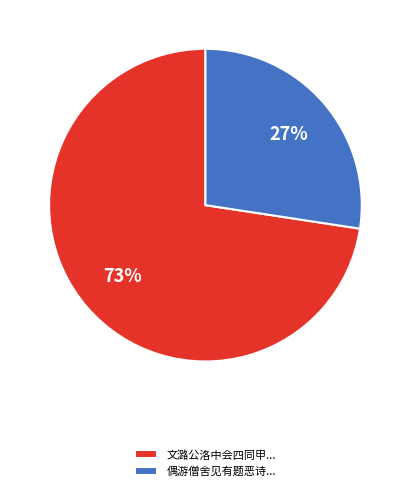

Between 文潞公洛中会四同甲... and 偶游僧舍见有题恶诗..., which is larger?

文潞公洛中会四同甲...